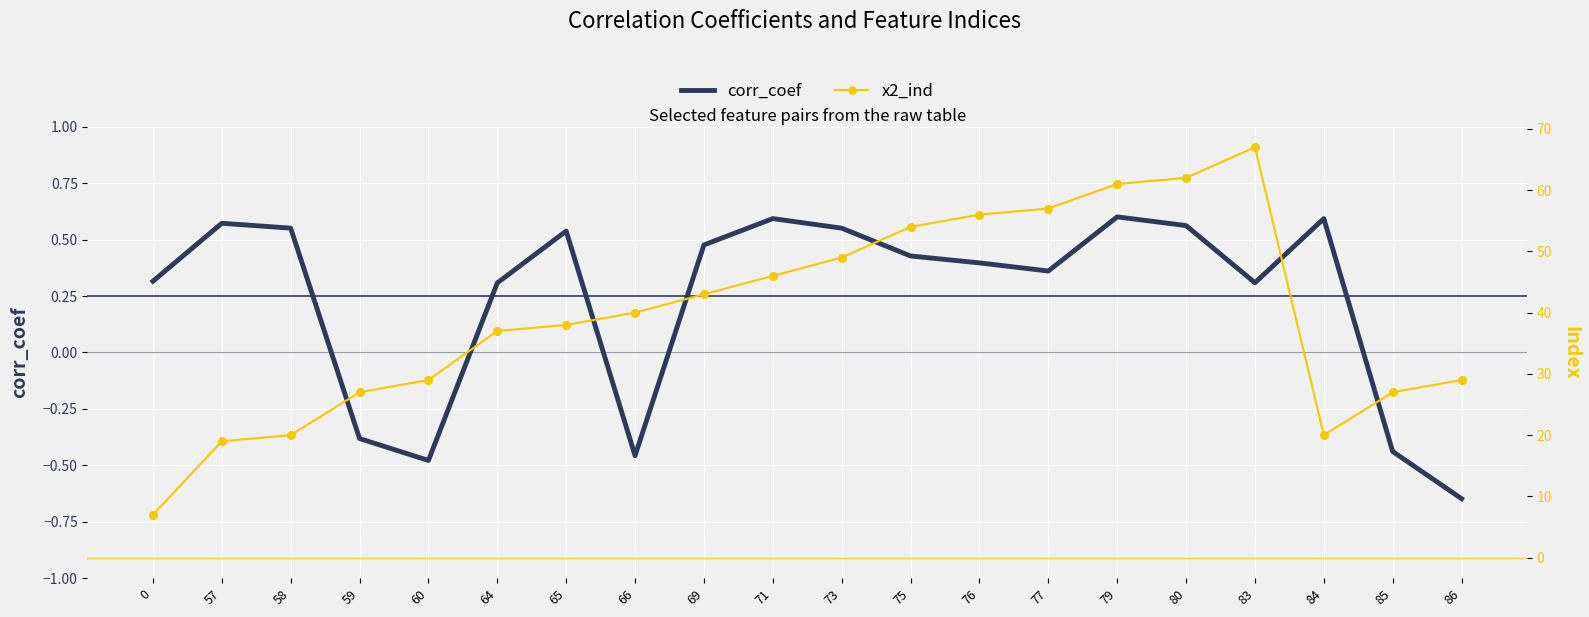

At which category is the sum across all series the highest?

83